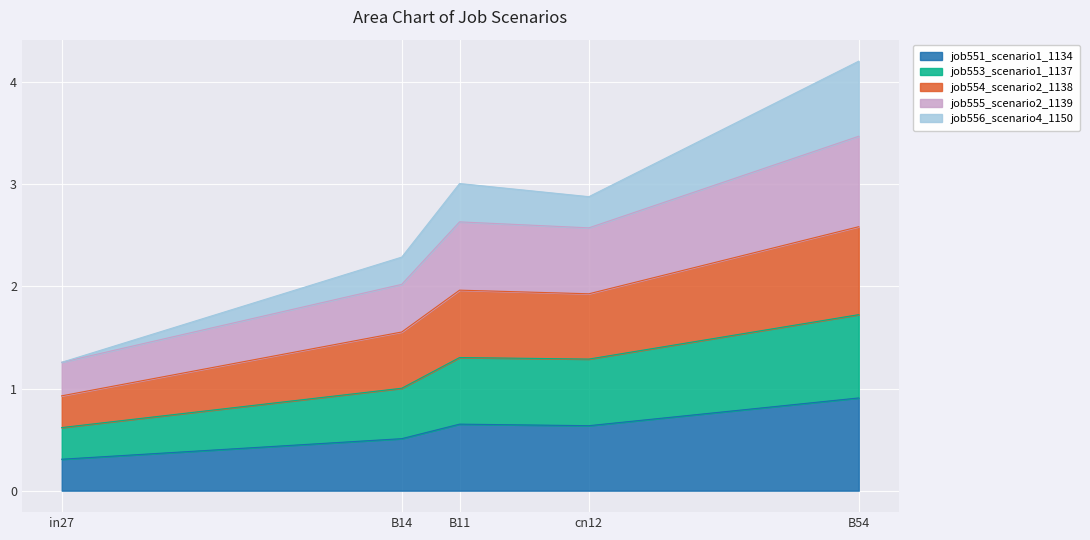

True or false: job554_scenario2_1138 and job555_scenario2_1139 cross at least once.

False